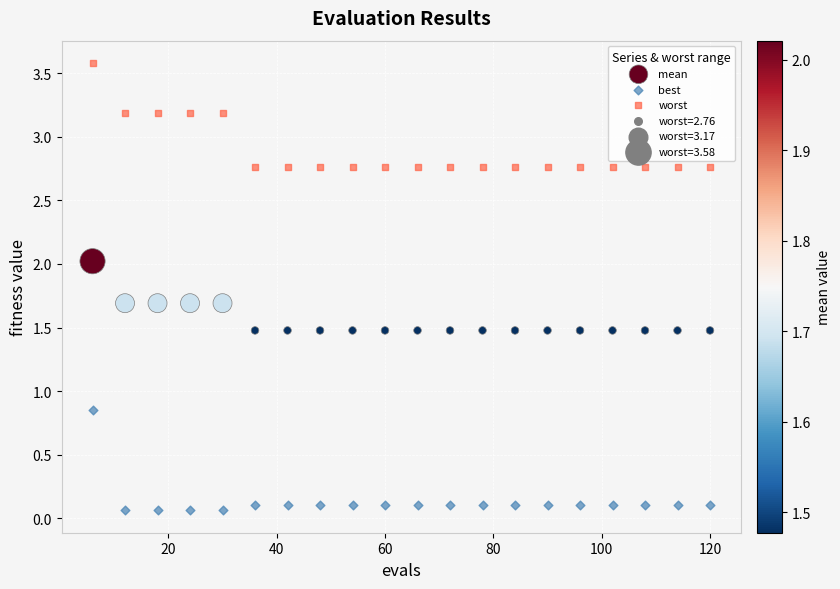

Across all data points, what is the range of Y values (max minus min)?

3.5